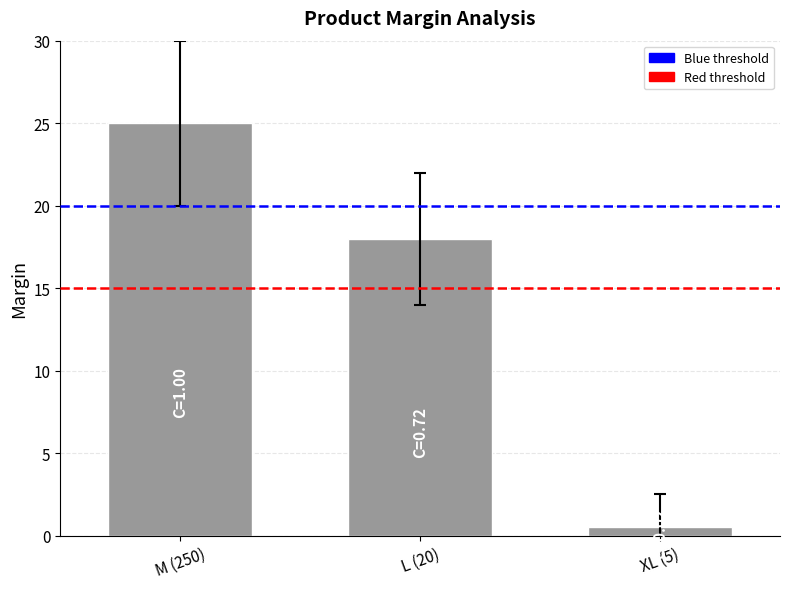

What is the greatest value displayed?

25.0